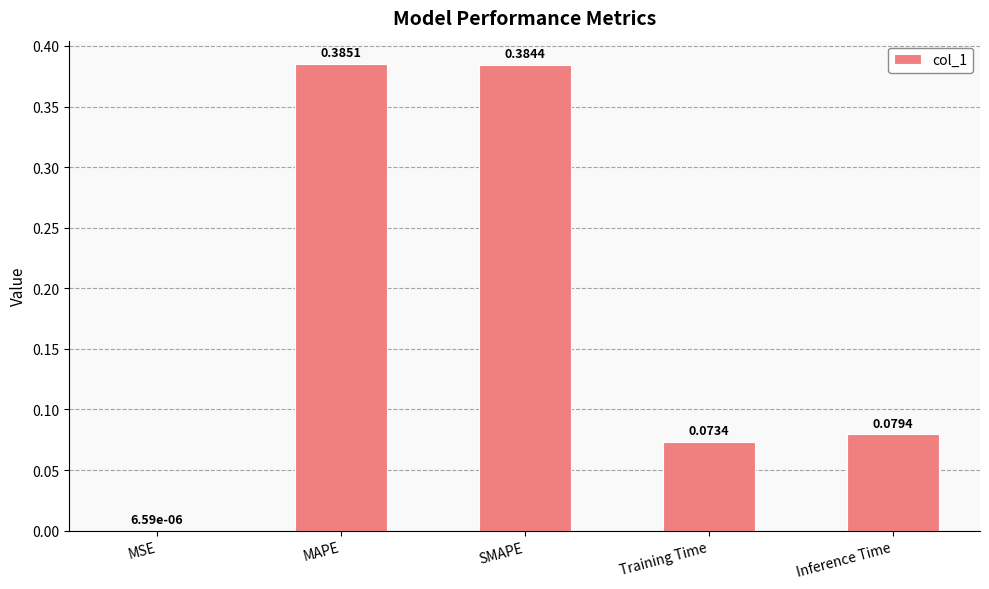

Where is the data nearest to the value 0?

MSE